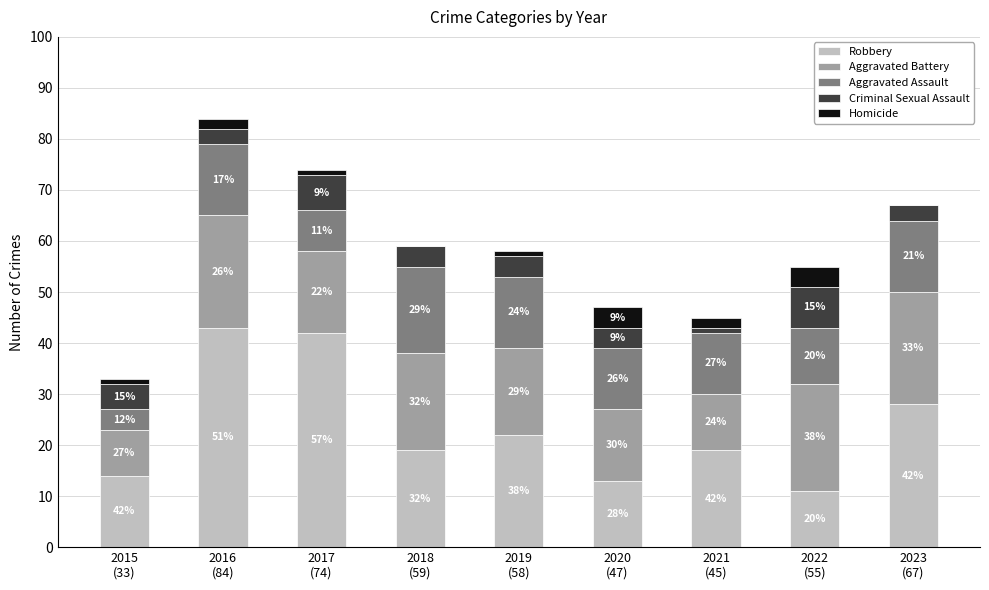

What are all the series names shown in the legend?

Robbery, Aggravated Battery, Aggravated Assault, Criminal Sexual Assault, Homicide